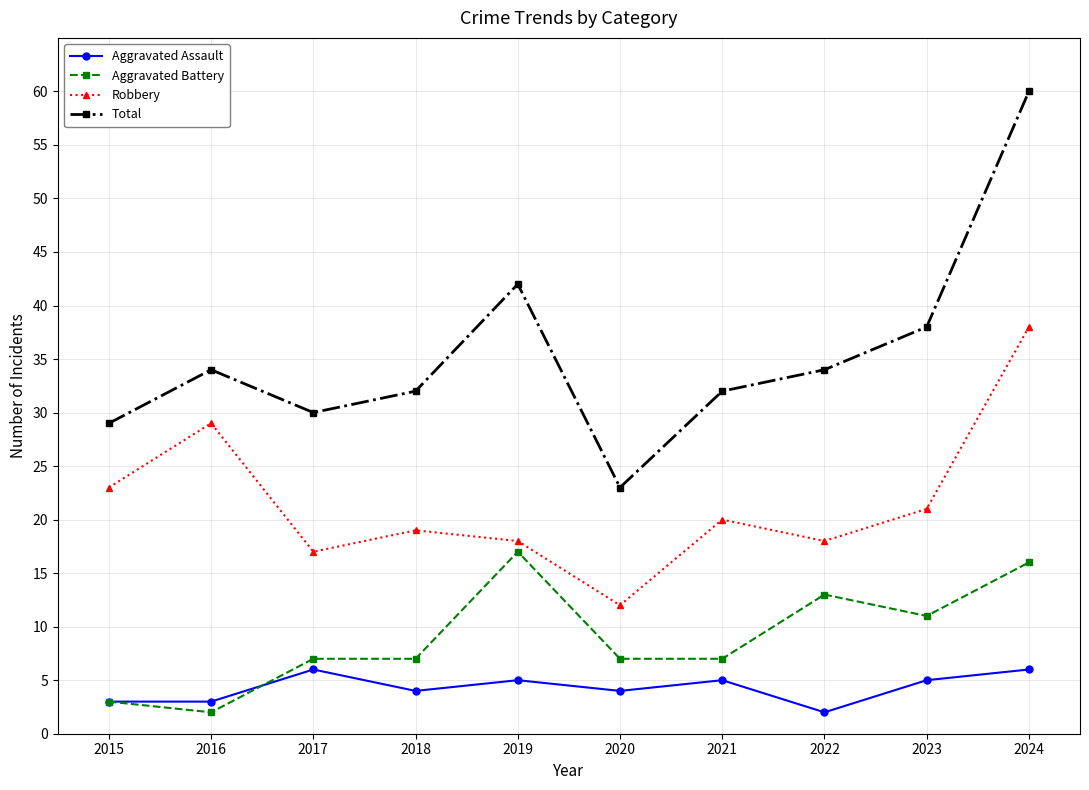

List the series in order of their overall mean, lowest first.

Aggravated Assault, Aggravated Battery, Robbery, Total